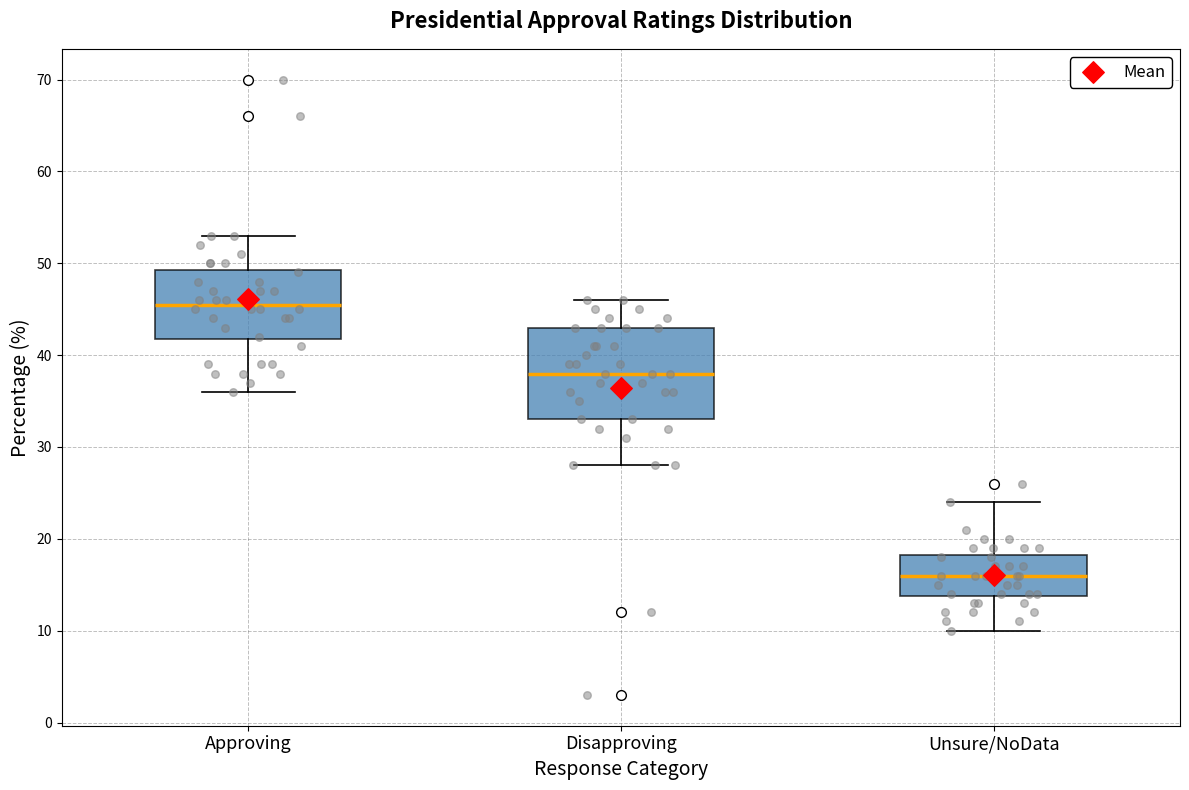

Which box's median line is the highest?

Approving